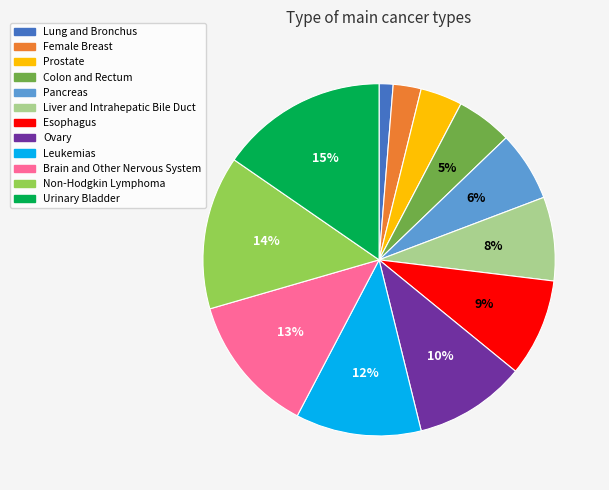

Combined, do Pancreas and Leukemias account for over 50%?

No